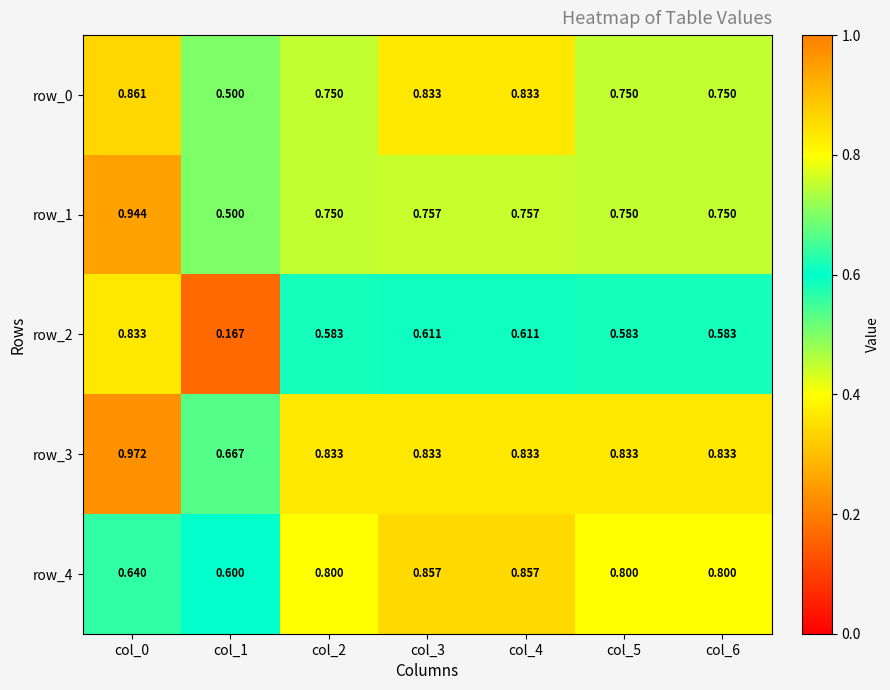

Is the value of row_3 at col_5 greater than the value of row_0 at col_0?

No